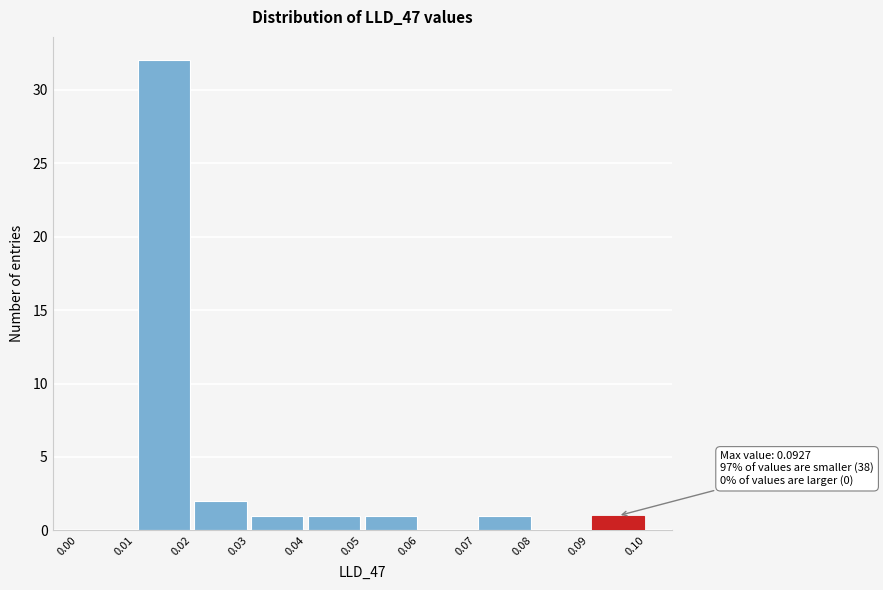

Over which range of the x-axis is the bar tallest?

0.01 to 0.02